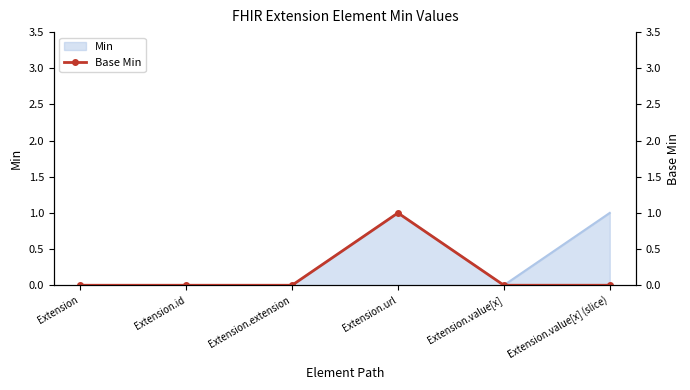

Reading left to right, what are all the values shown in this chart?

0	0	0	1	0	0